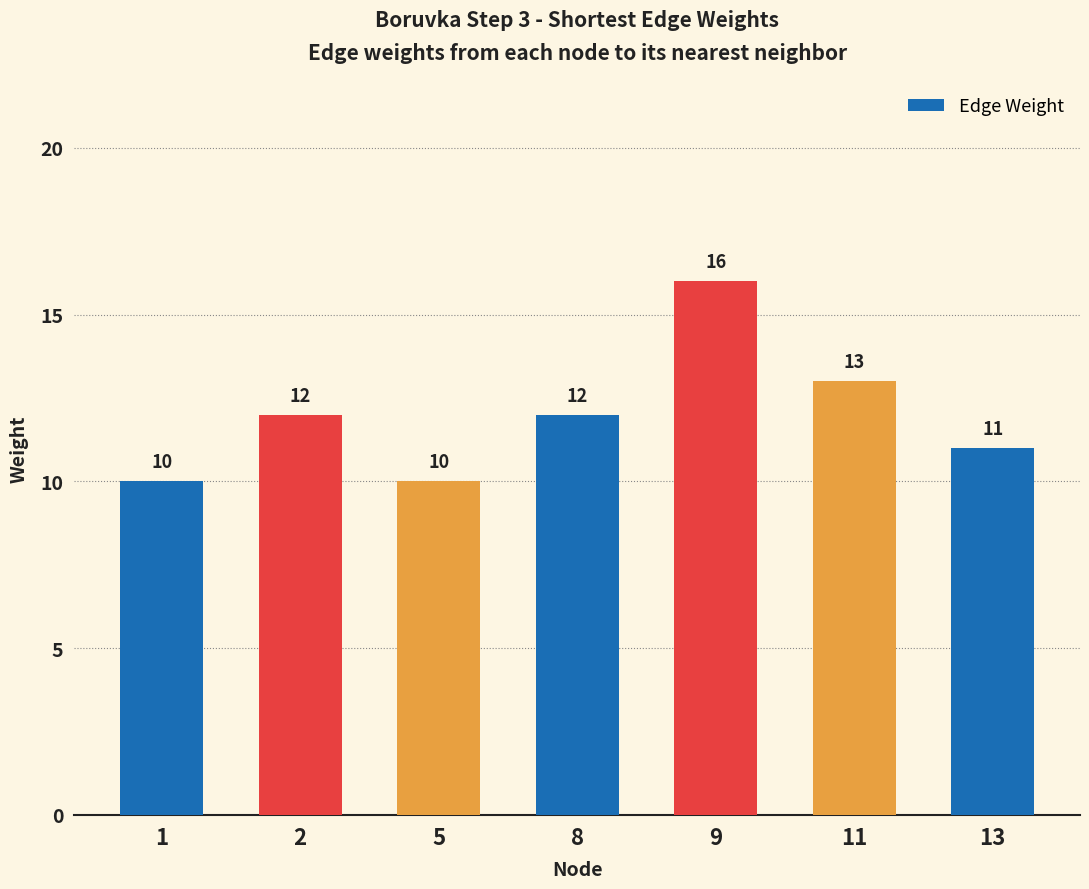

What is the value of the 7th bar from the left?

11